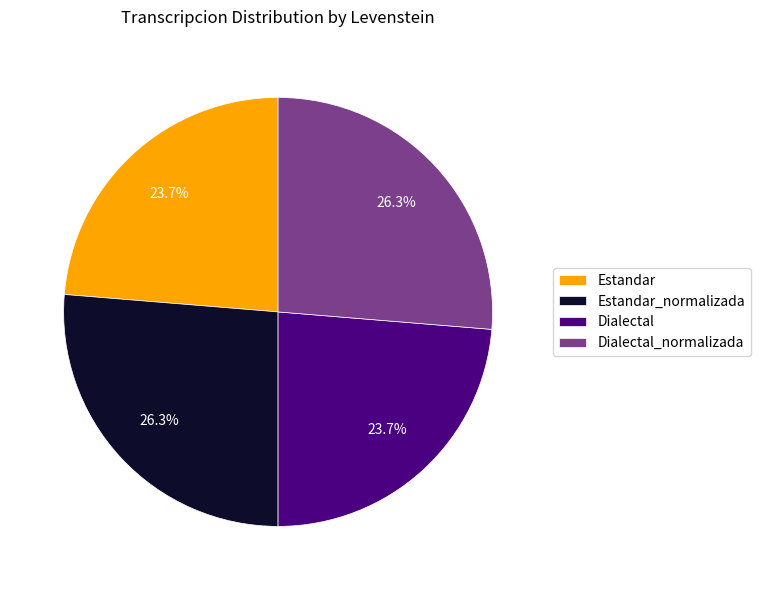

True or false: Estandar accounts for 24% of the total.

True